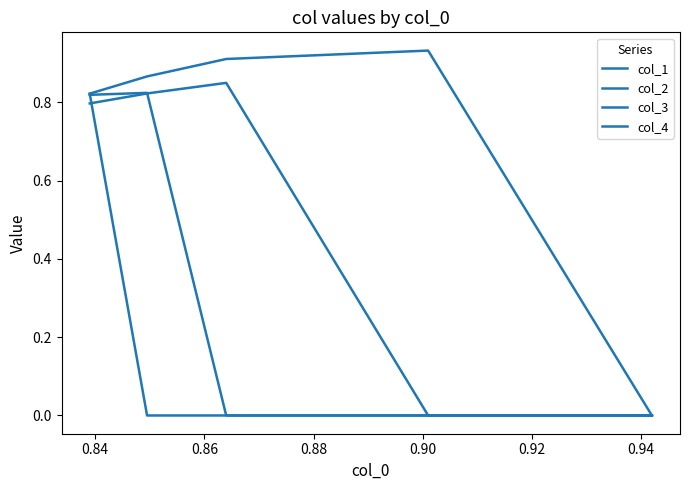

At which label does col_2 reach its peak?

0.86